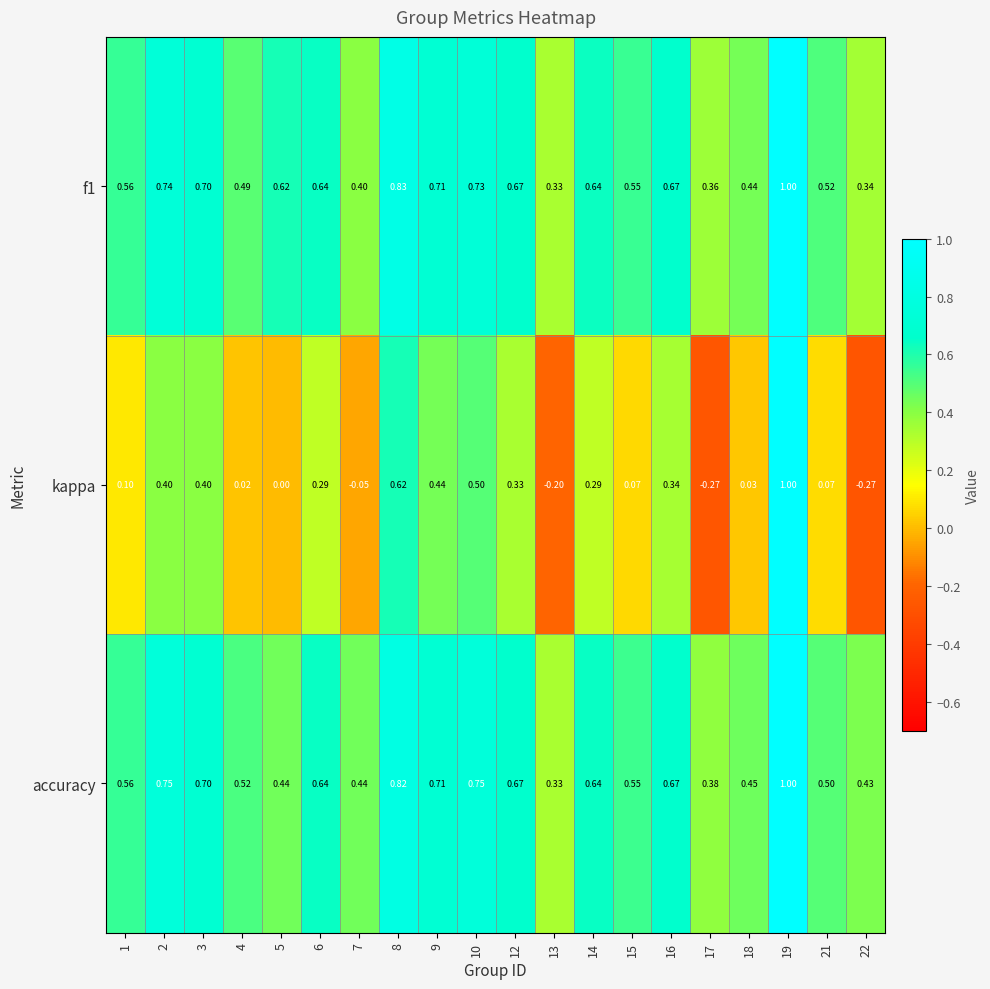

Is the value of accuracy at 1 greater than the value of f1 at 4?

Yes